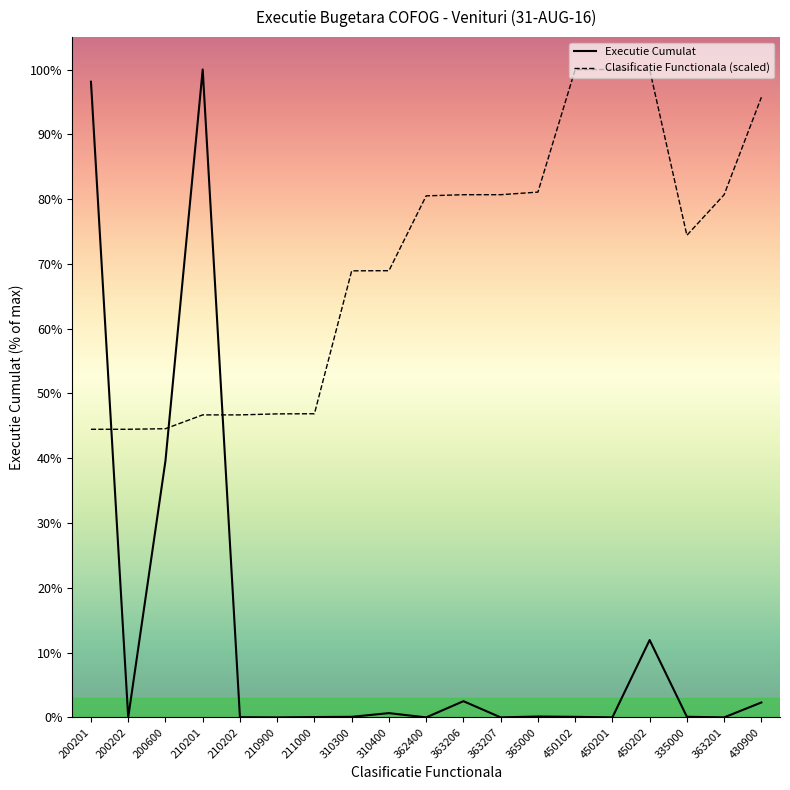

Reading left to right, extract all data points from this chart.

Executie Cumulat: 506220402.9	921.0	204245045.7	515944052.8	167612.1	1579.0	281271.0	464695.5	3403581.9	1203.0	12908434.7	12283.1	703582.6	433058.4	24882.0	61621577.5	484372.3	4913.0	11880460.0
Clasificatie Functionala (scaled): 229435931.7	229437077.7	229893196.8	240896210.7	240897356.7	241697284.2	241811887.0	355612457.5	355727060.3	415320511.1	416244209.6	416245355.6	418300183.7	515829450.0	515942906.8	515944052.8	383919346.7	416238479.5	493823422.3